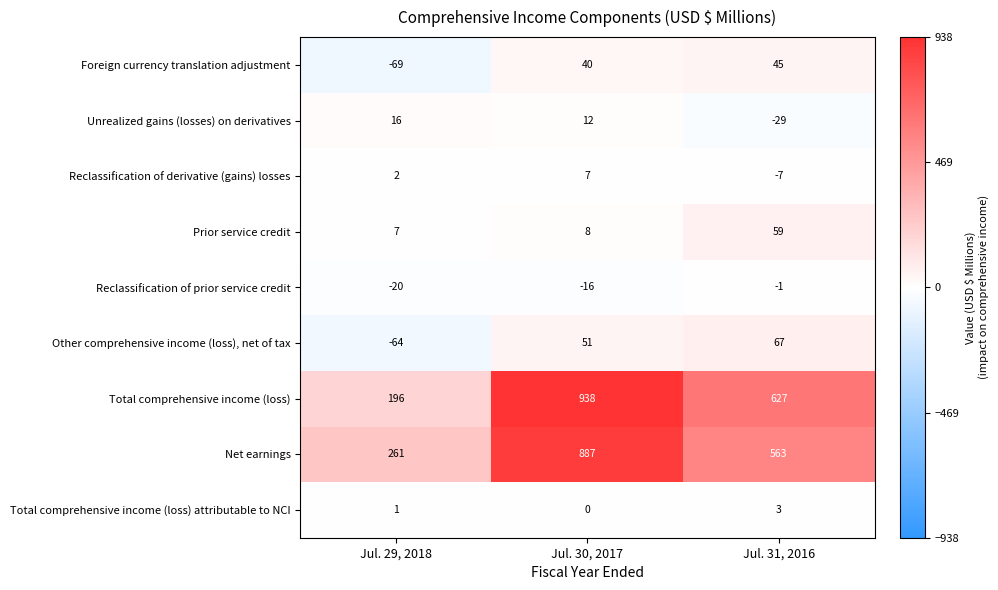

At which category is the sum across all series the highest?

Jul. 30, 2017